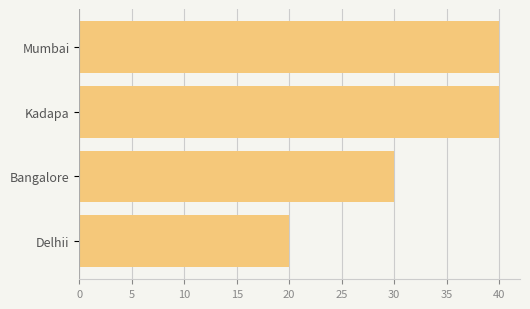

The value at Mumbai is 62. True or false?

False